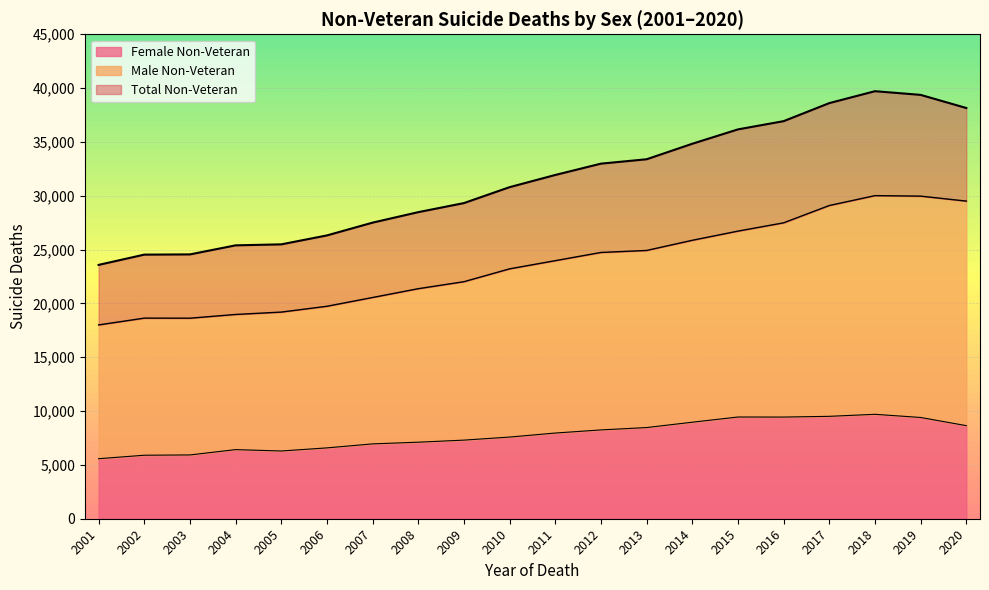

List the labels in order of Total Non-Veteran value, largest first.

2018, 2019, 2017, 2020, 2016, 2015, 2014, 2013, 2012, 2011, 2010, 2009, 2008, 2007, 2006, 2005, 2004, 2003, 2002, 2001